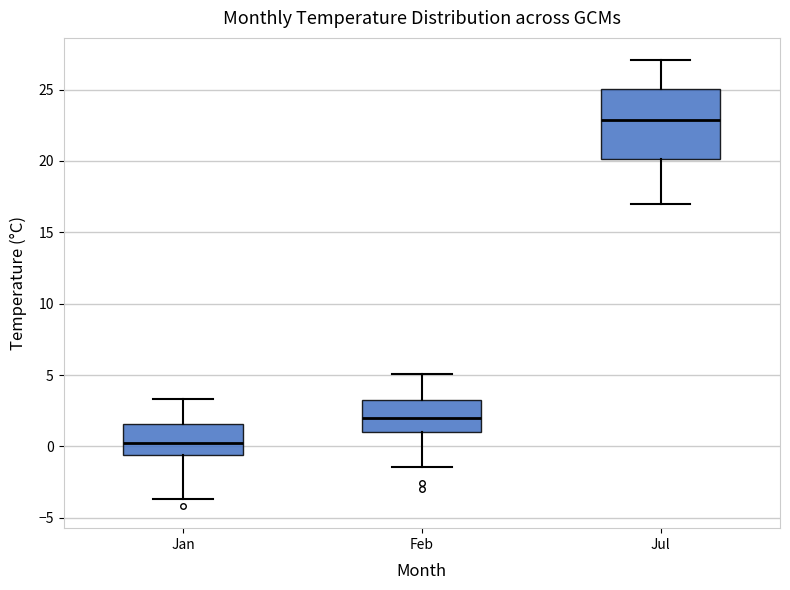

Which box has the lowest median line?

Jan